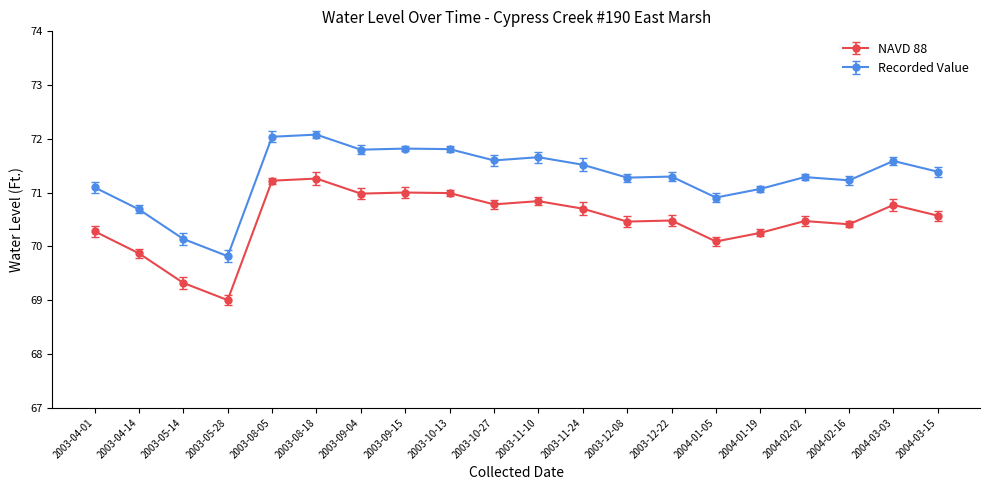

How many data points does each series have?

20